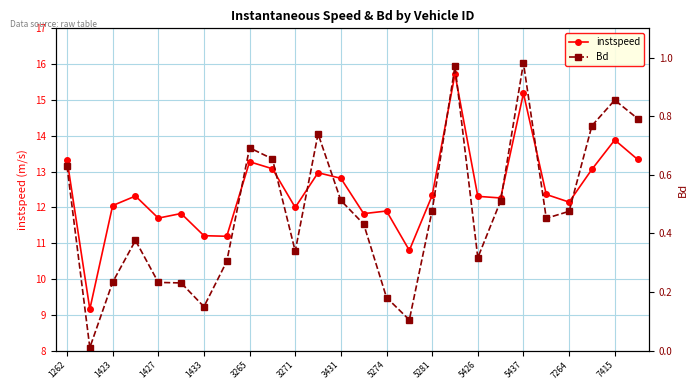

True or false: instspeed and Bd cross at least once.

False